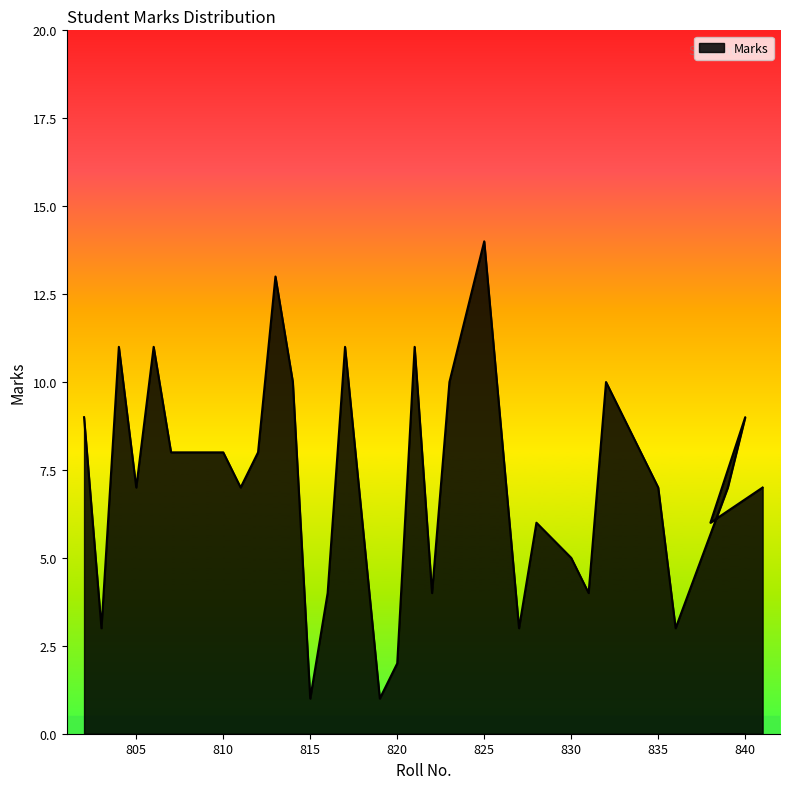

How many lines are shown in the chart?

1